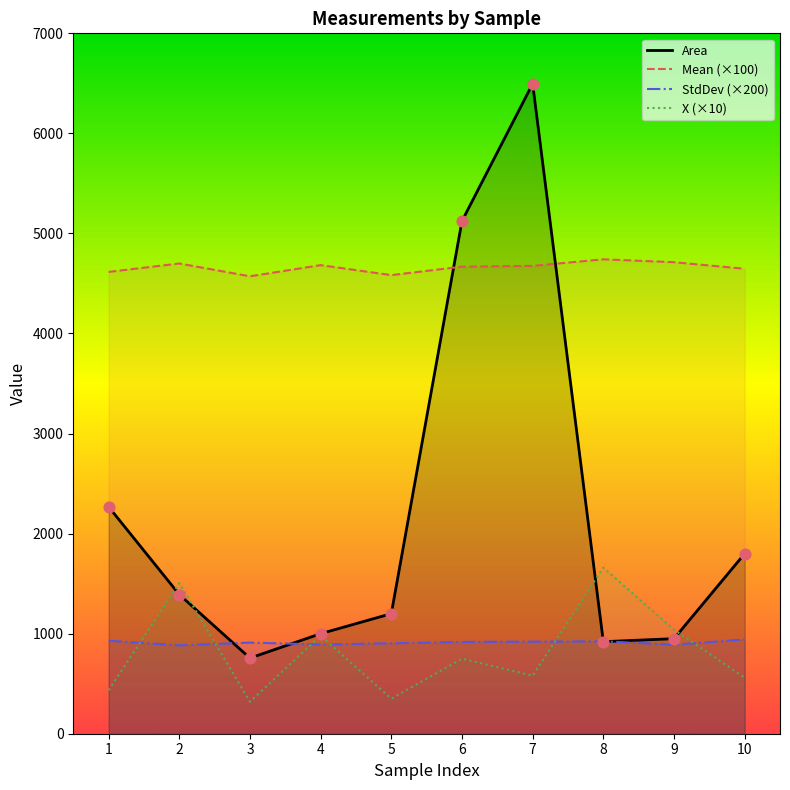

Which series reaches the maximum Y coordinate?

Area